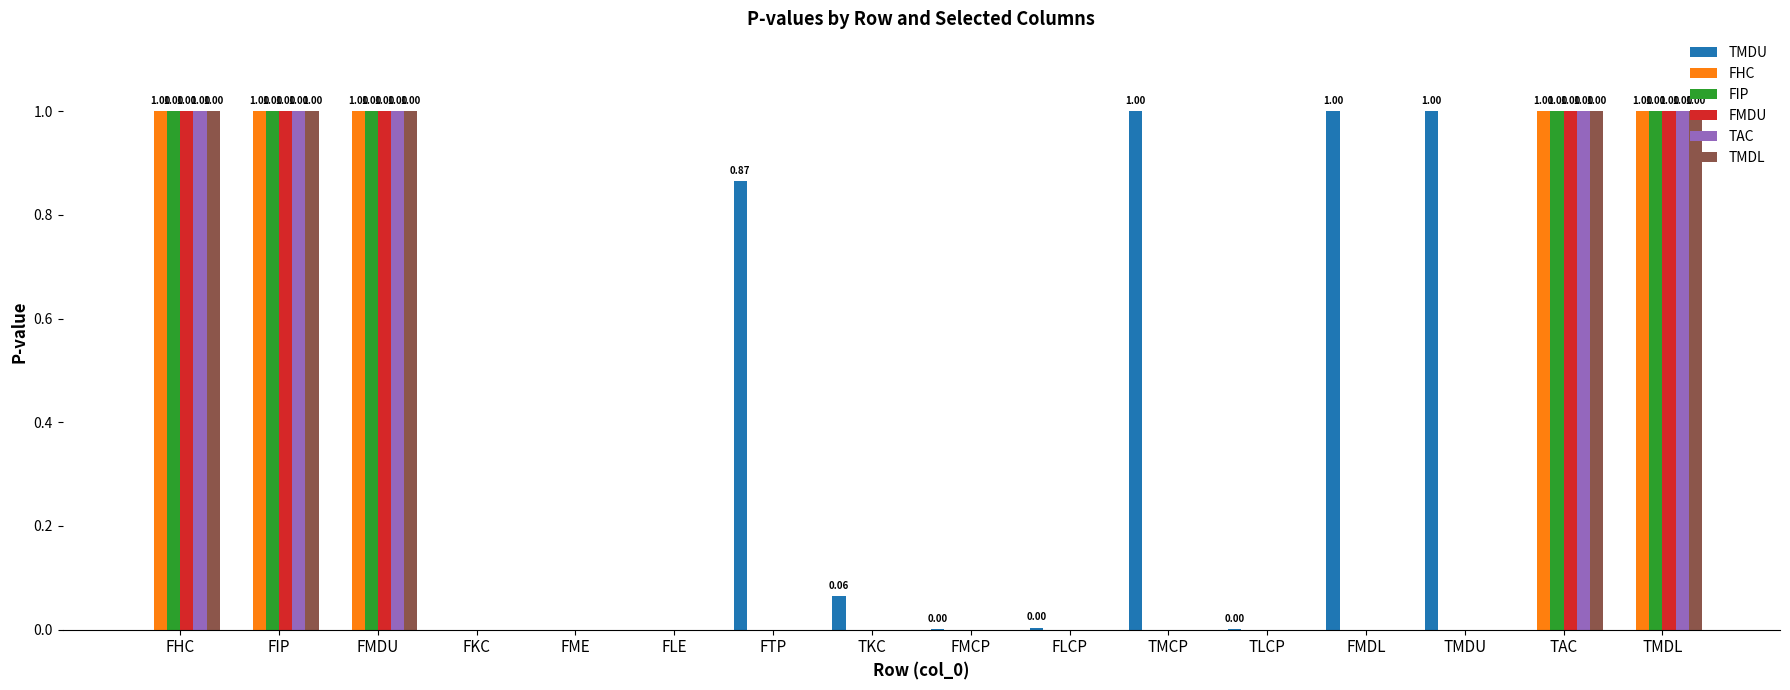

Between FLE and TMDL, which series saw the biggest shift?

FMDU